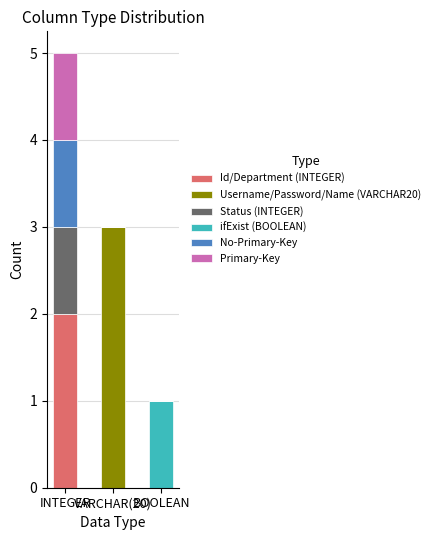

The value of Username/Password/Name (VARCHAR20) at INTEGER is 0. True or false?

True